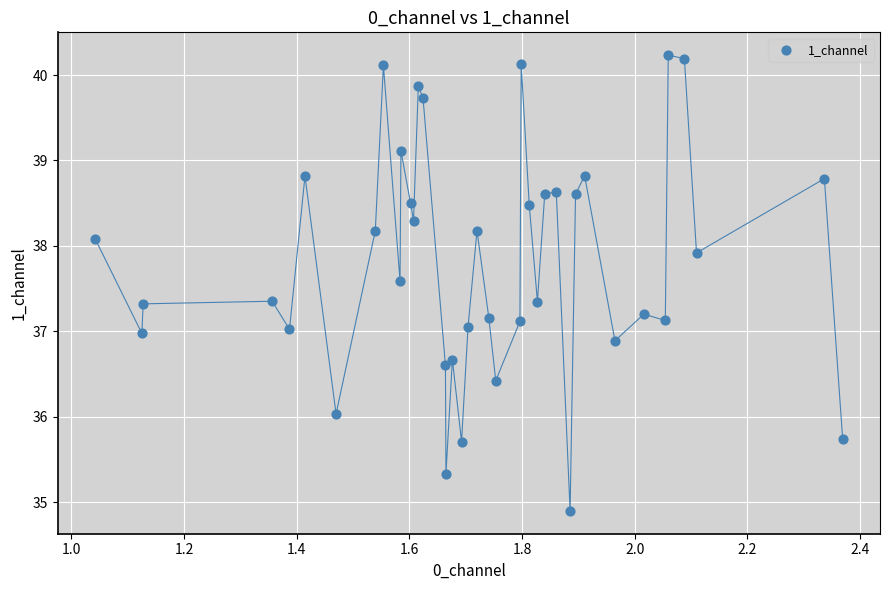

What is the range of Y values (max minus min)?

5.3